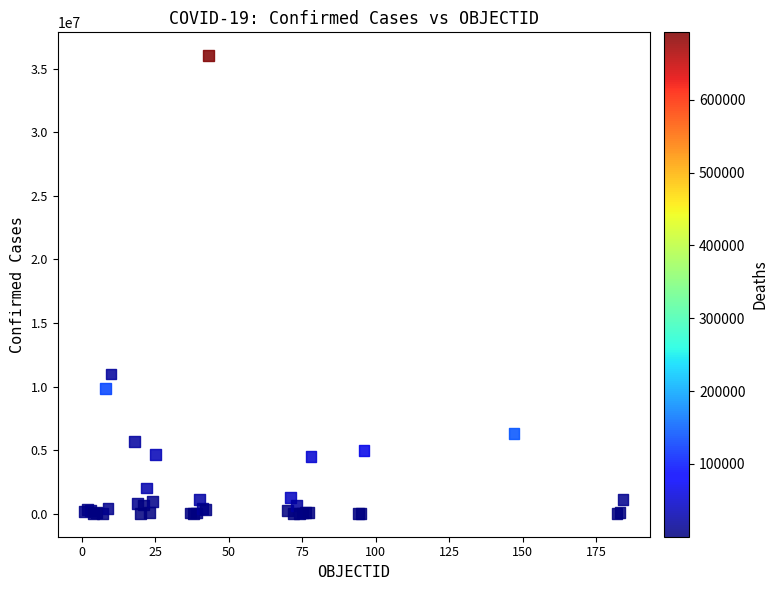

What Y value in the scatter plot is closest to 18026045?

10986958